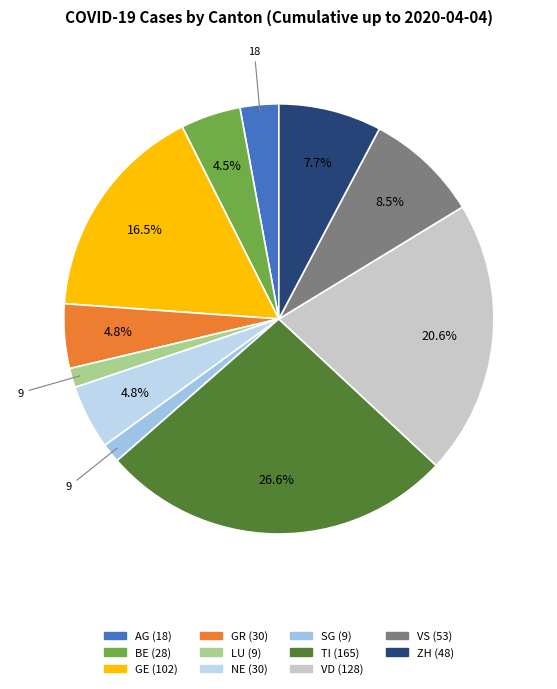

Combined, do GE and LU account for over 50%?

No